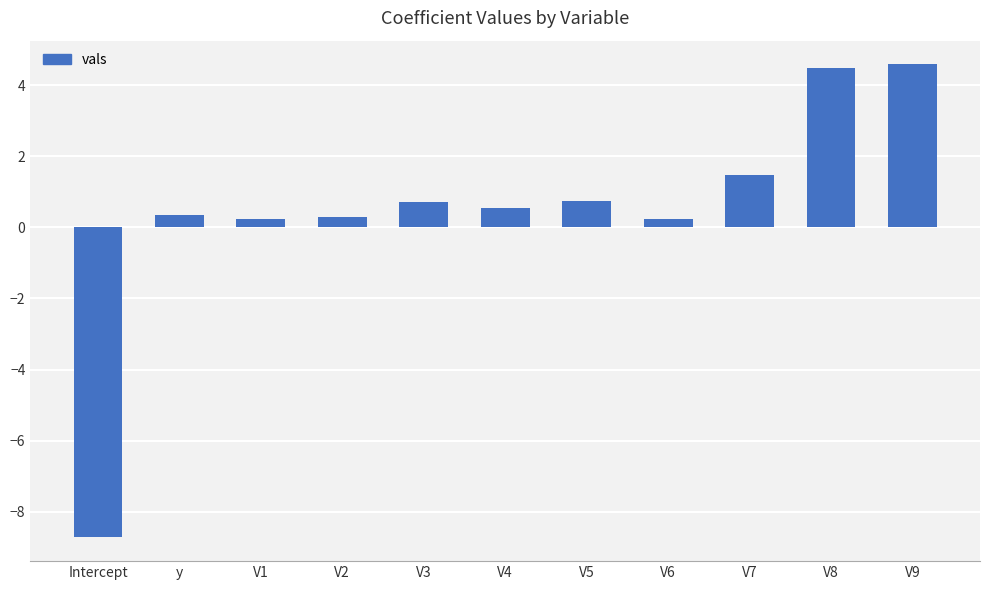

Read the value at y.

0.4